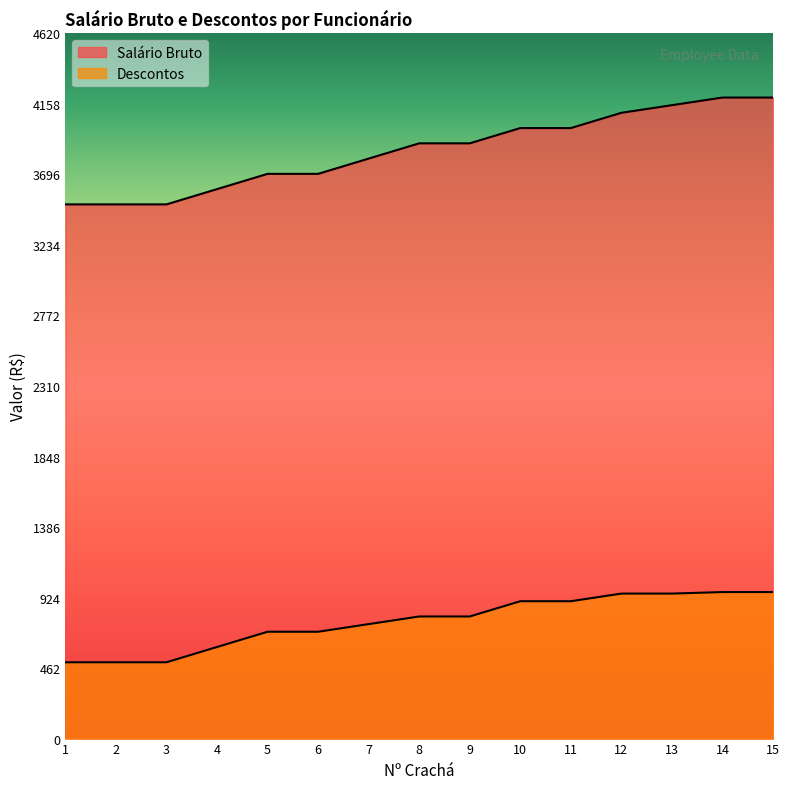

How many data points in Descontos are above 800?

6